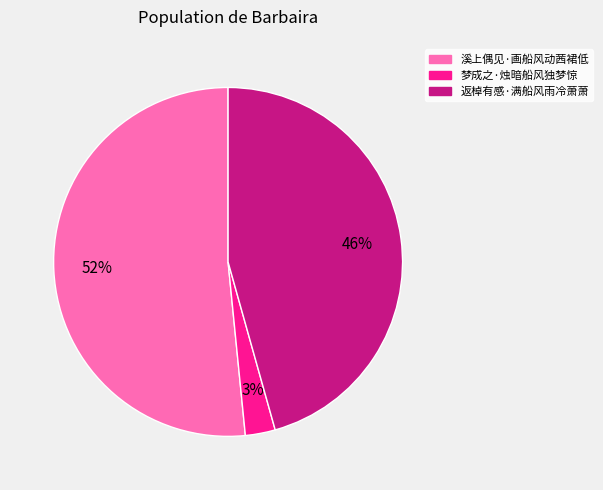

Rank the categories by value from lowest to highest.

梦成之·烛暗船风独梦惊, 返棹有感·满船风雨冷萧萧, 溪上偶见·画船风动茜裙低